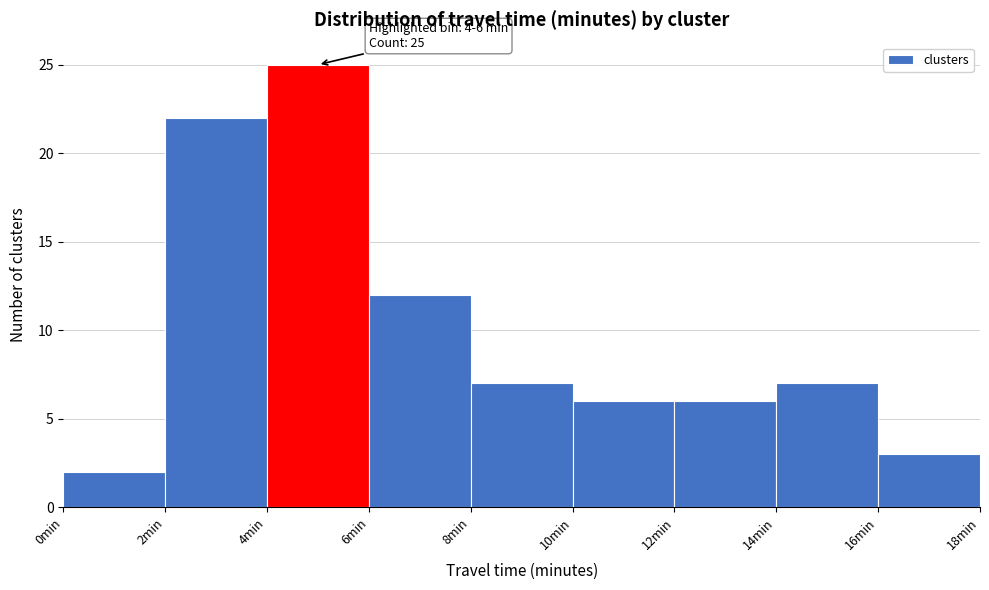

Which range on the x-axis has the tallest bar?

4 to 6